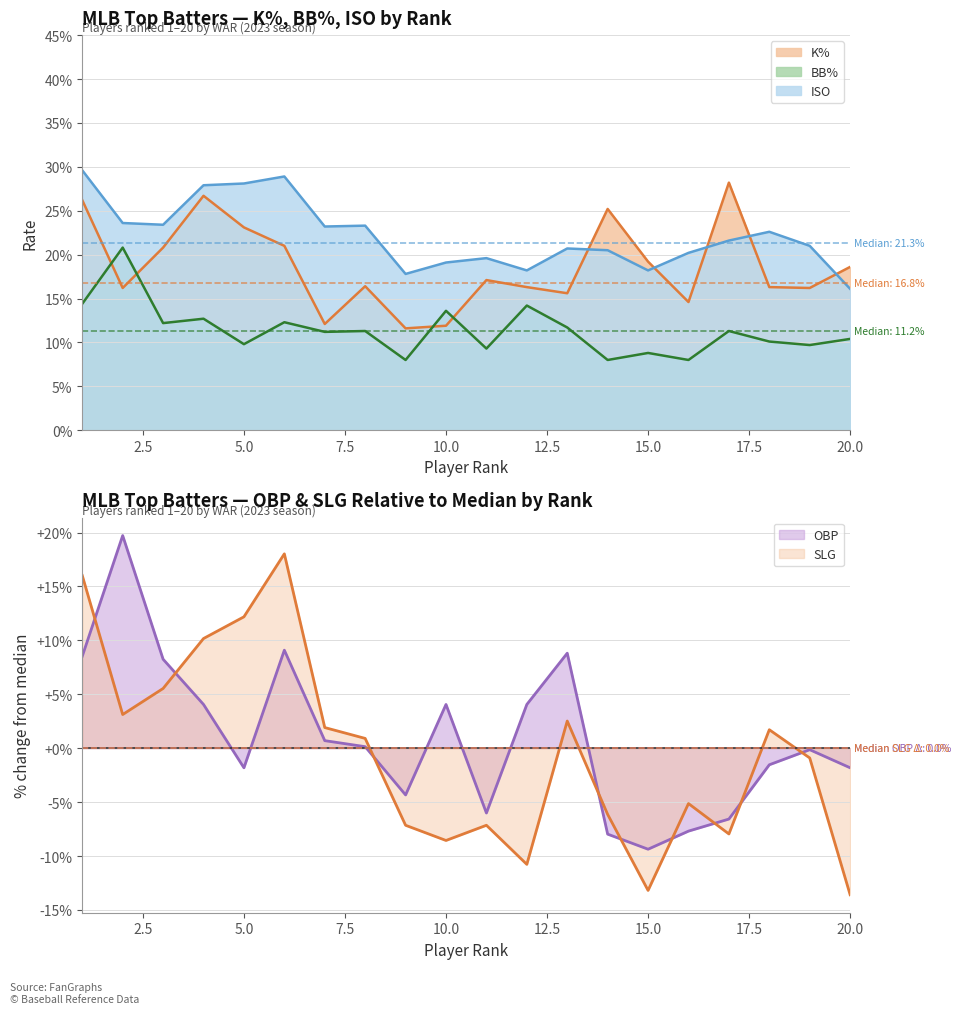

Count the BB% values in the range 0 to 1.

20